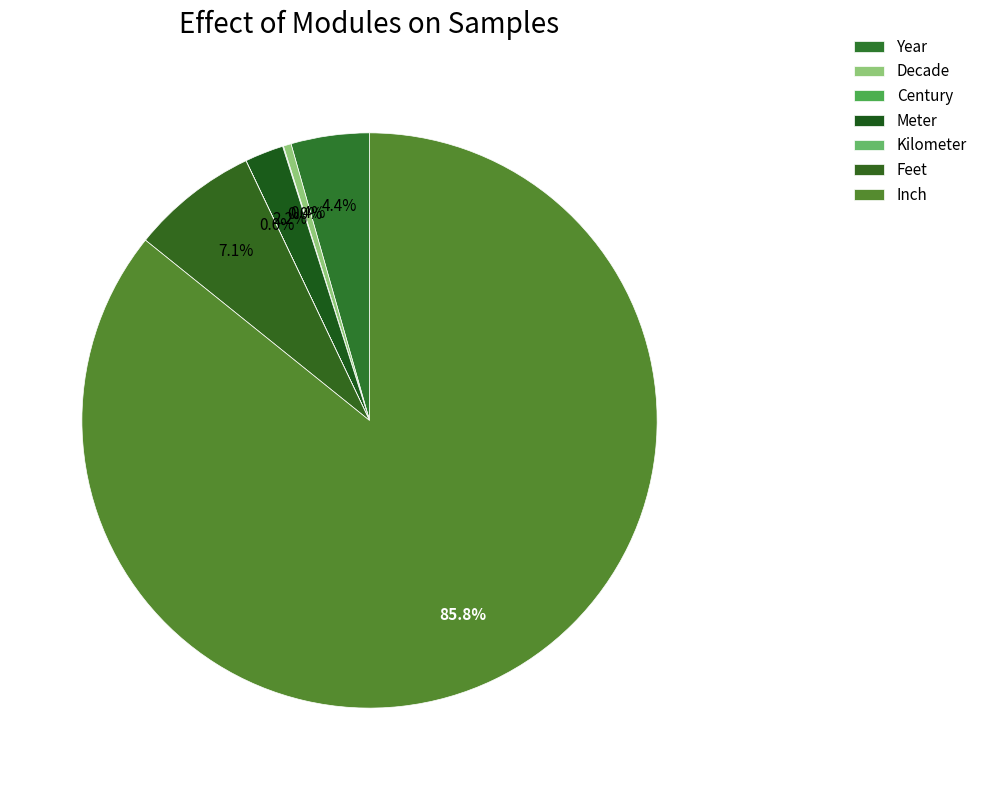

To the nearest percent, what is the average slice percentage?

14%